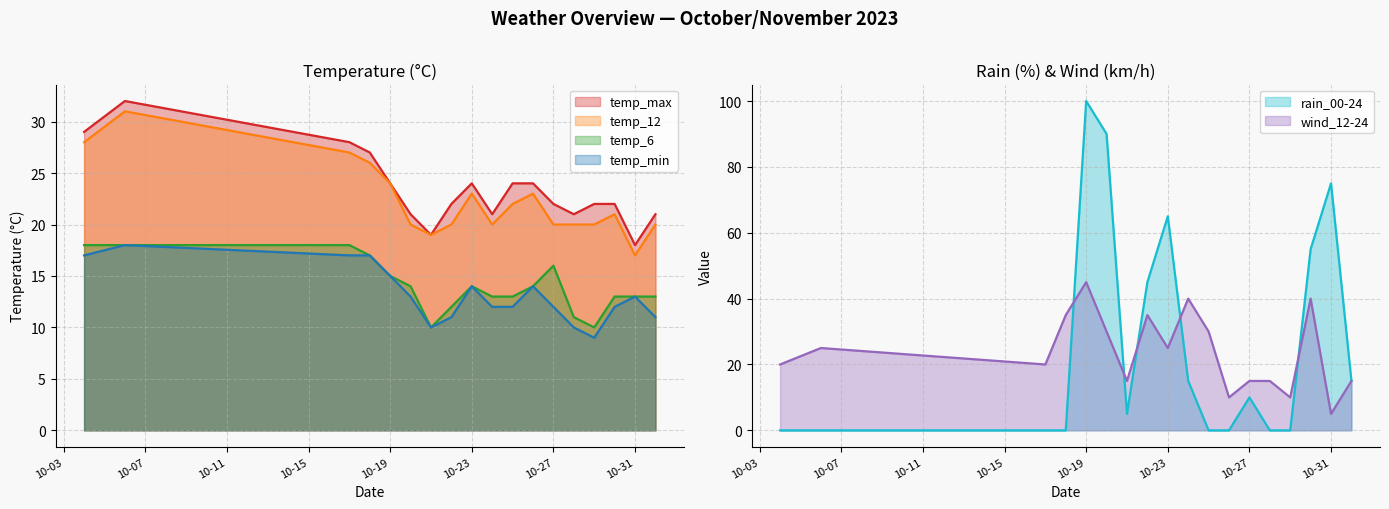

Which has a higher value, 2023-11-01 or 2023-10-26?

2023-10-26